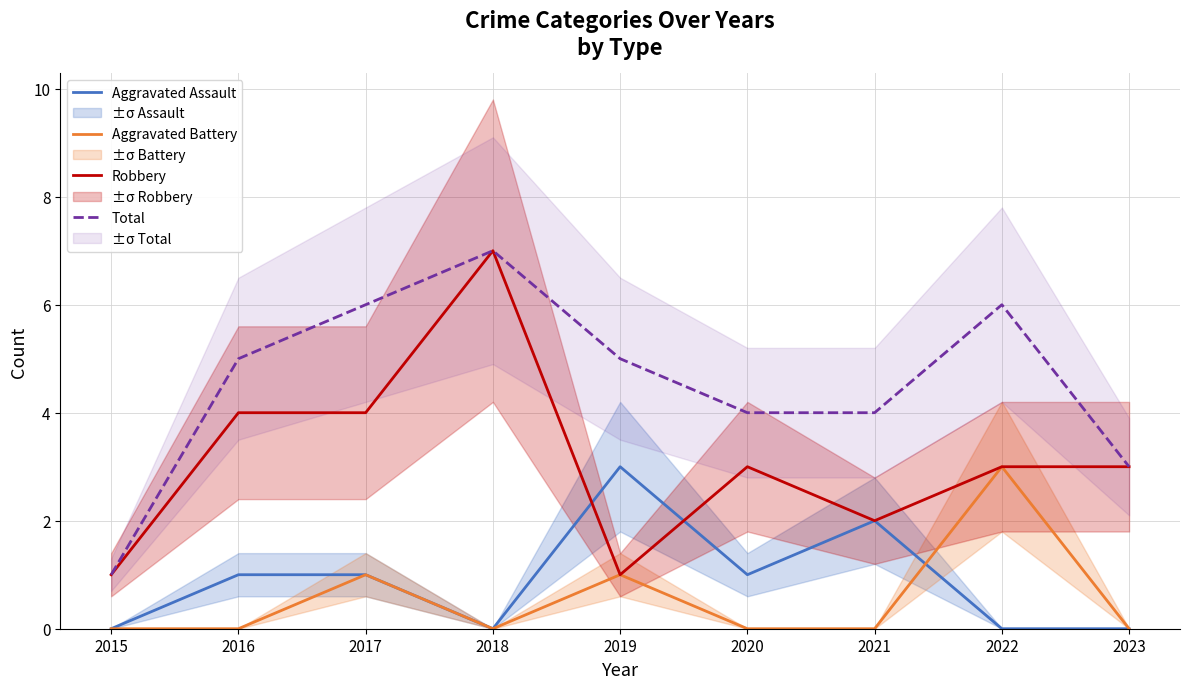

List the series in order of their peak value, highest first.

Robbery, Total, Aggravated Assault, Aggravated Battery